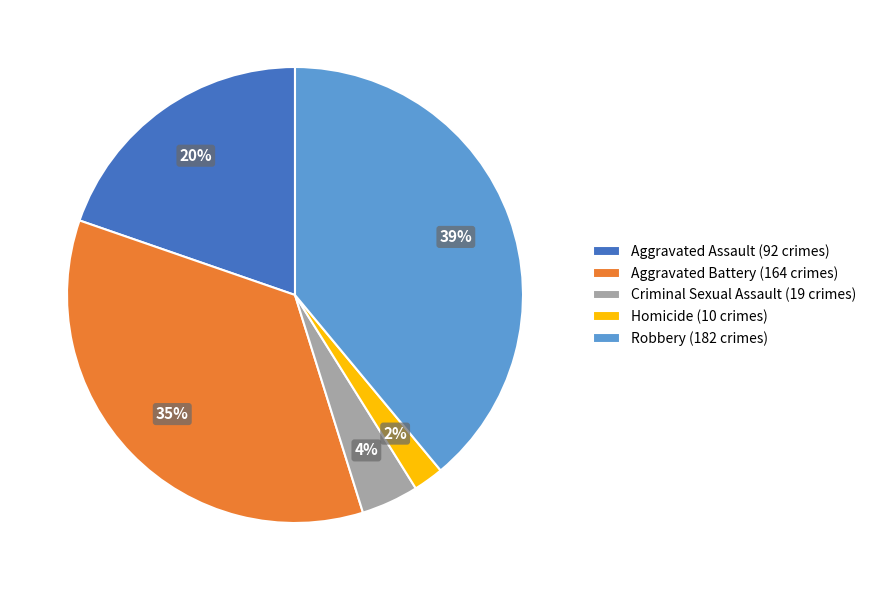

To the nearest percent, what portion does Robbery represent?

39%